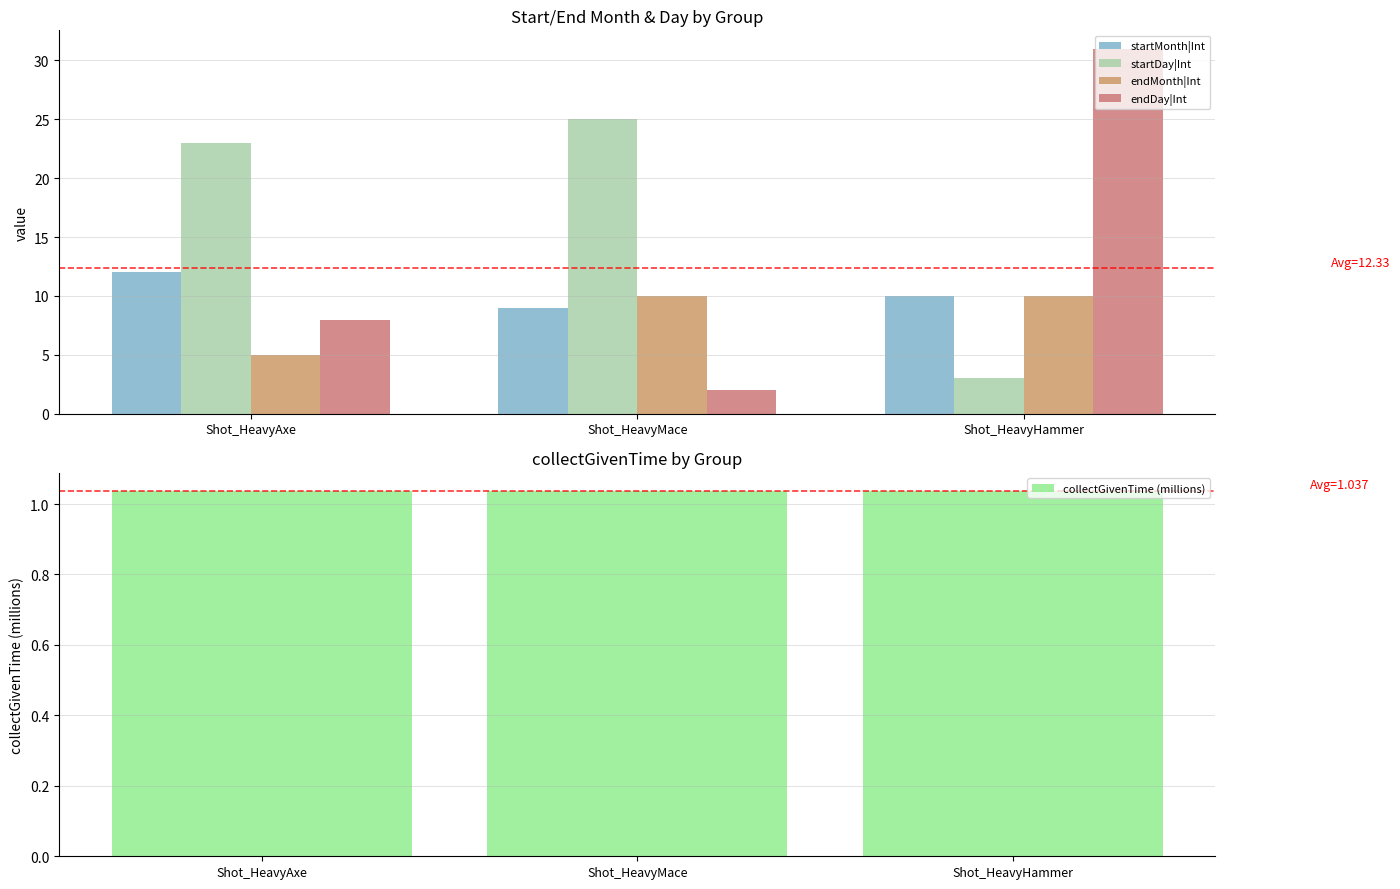

Count the endMonth|Int values in the range 5 to 10.

3